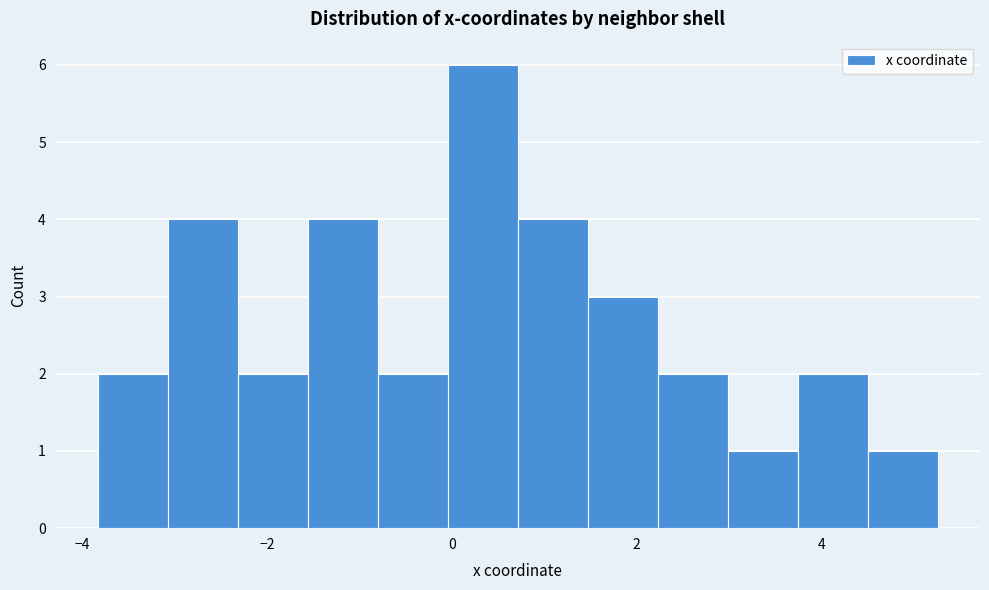

Around what value on the x-axis is the tallest bar? Give the approximate position of its centre, as read against the axis.

0.4